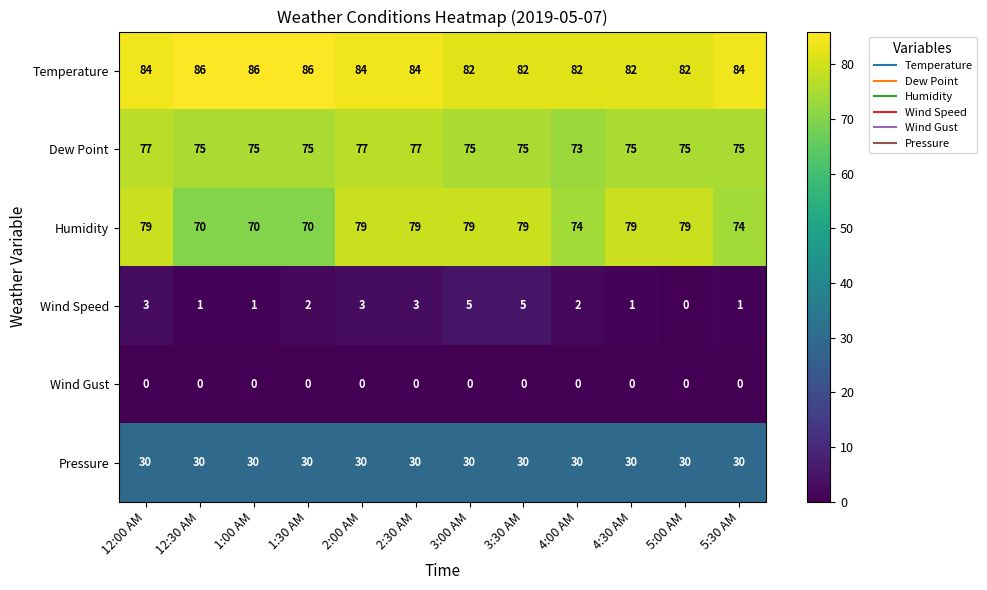

Where does the Wind Speed series first go above 2?

12:00 AM